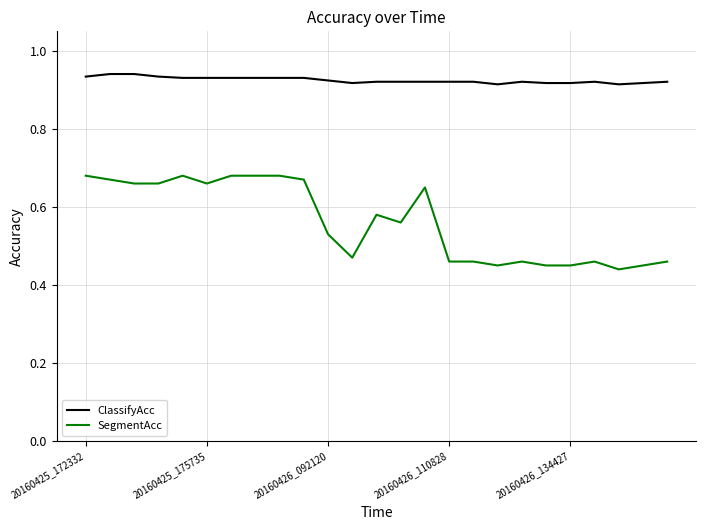

True or false: SegmentAcc has more than 2 interior local peaks.

True